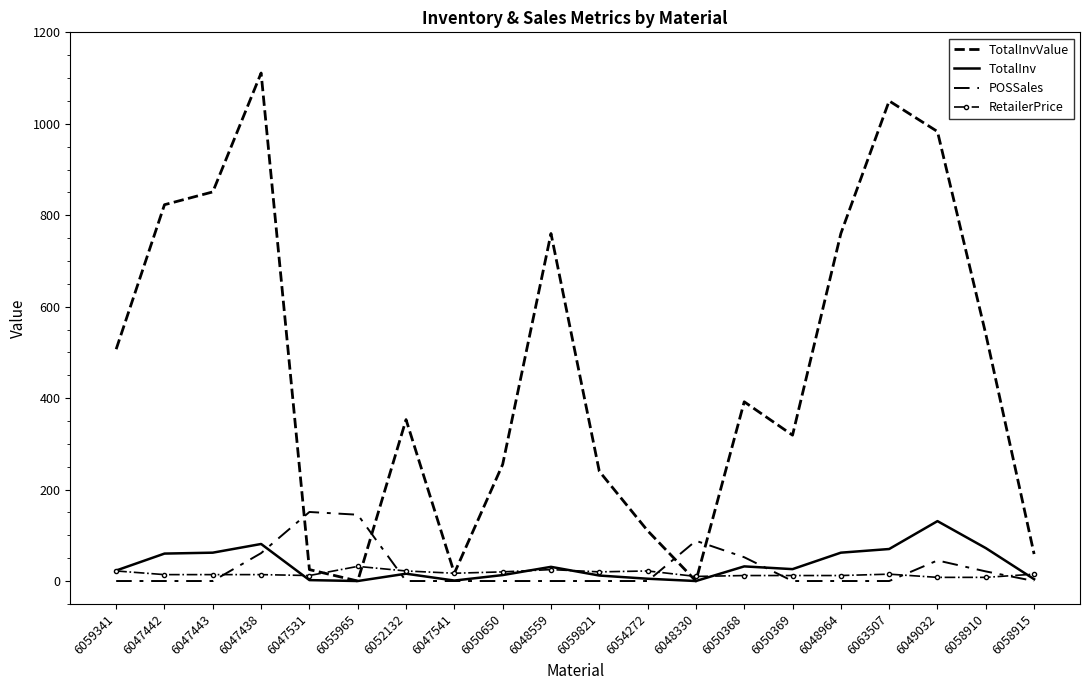

What is the sum of the RetailerPrice values at 6047531 and 6047541?

29